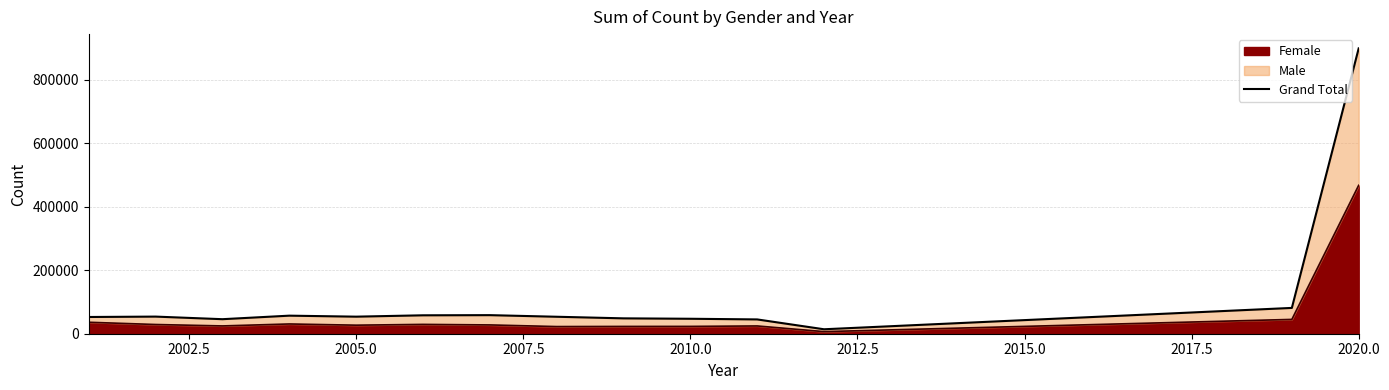

How many interior local valleys (lower than both neighbors) does the data have?

3